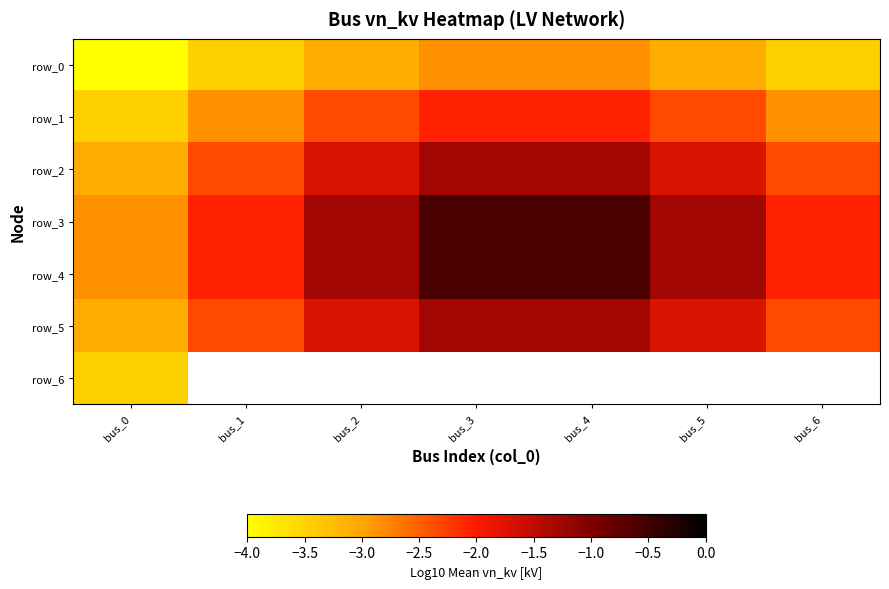

How many distinct data groups are displayed?

7